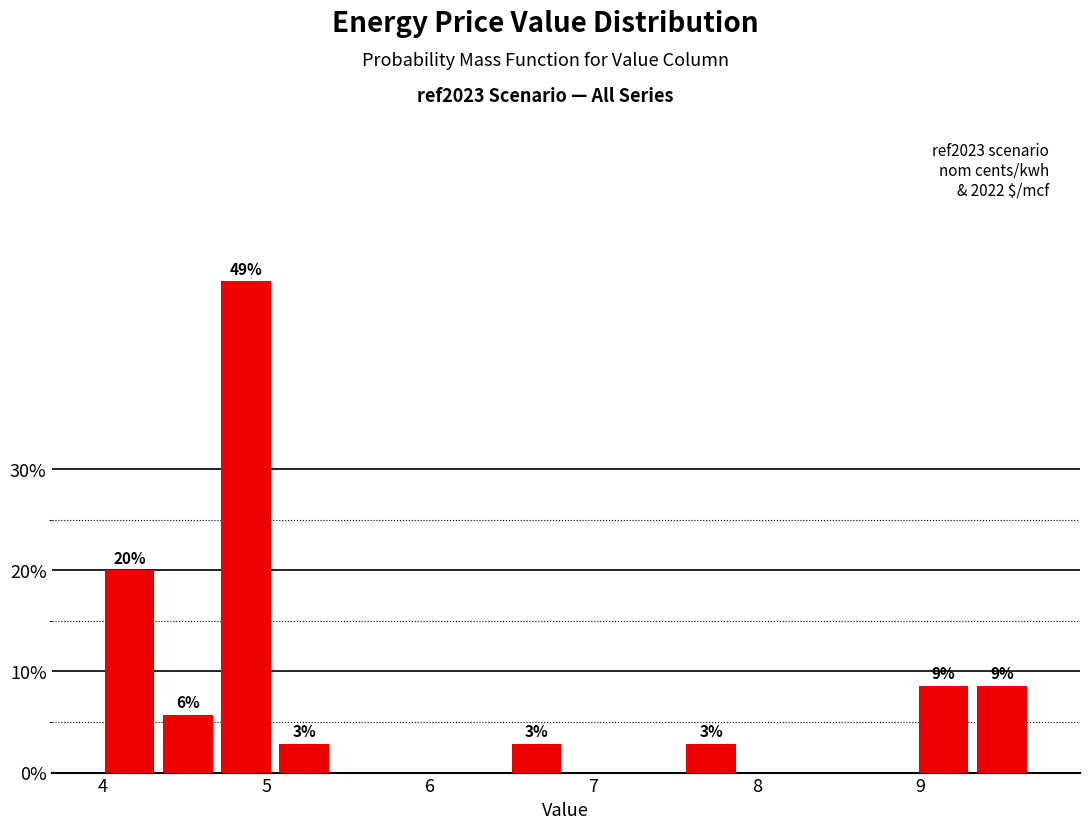

Around what value on the x-axis is the tallest bar? Give the approximate position of its centre, as read against the axis.

4.9